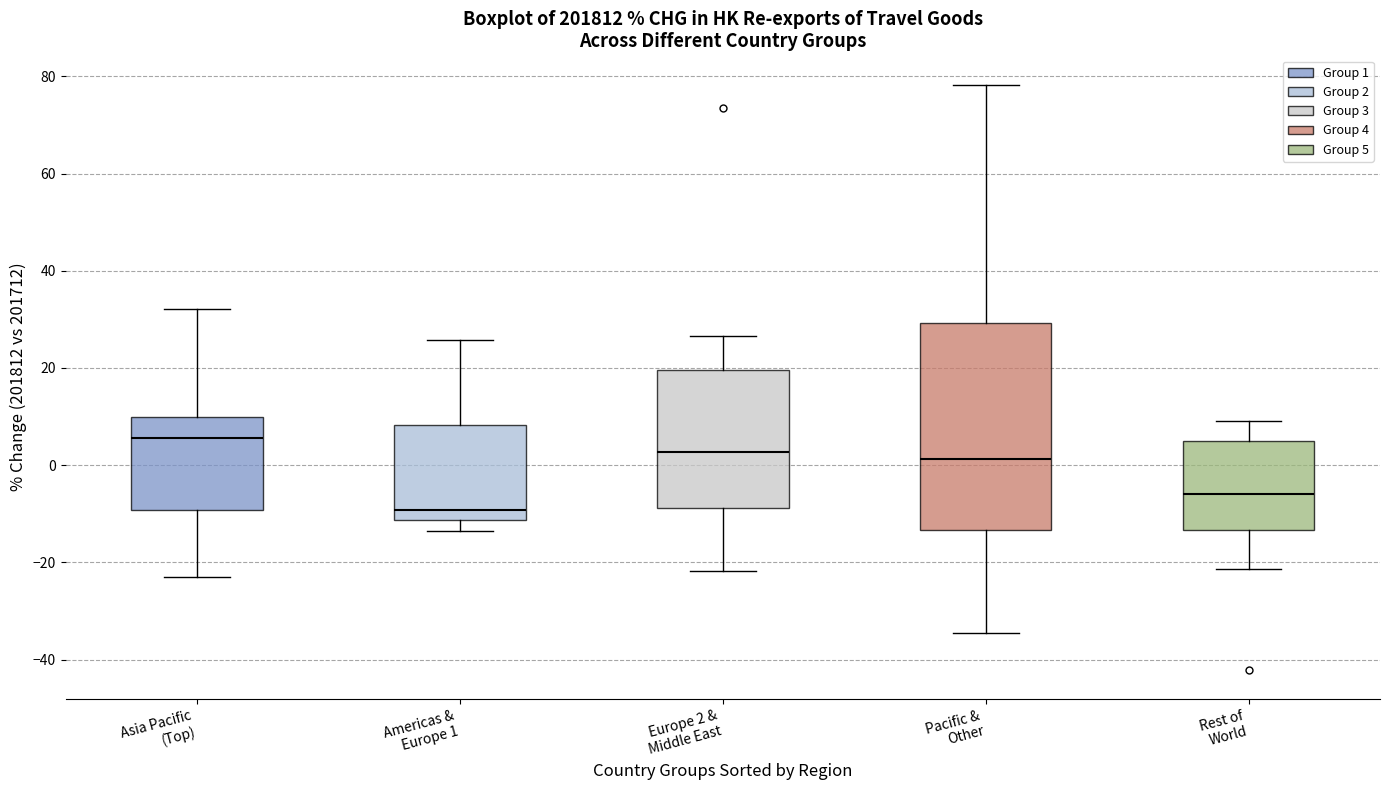

Comparing the boxes themselves (not the whiskers), which one is the tallest?

Pacific & Other